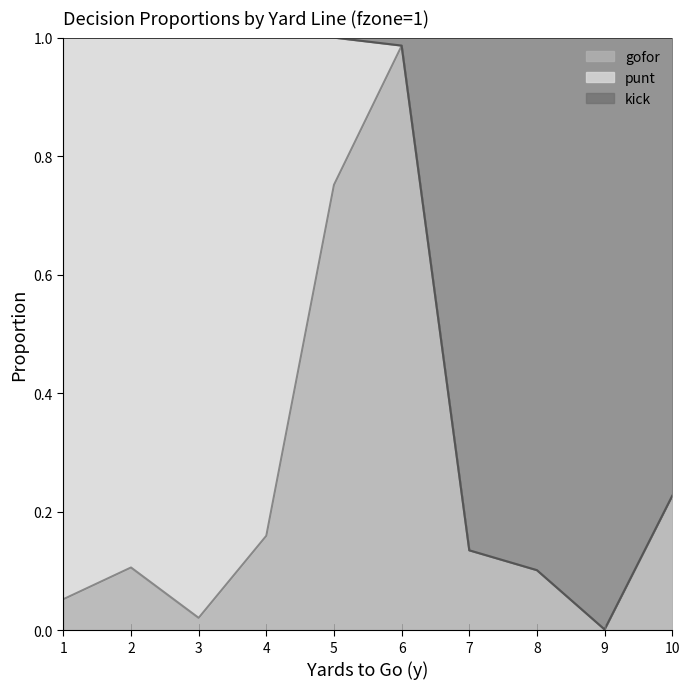

True or false: gofor has more than 2 interior local peaks.

False